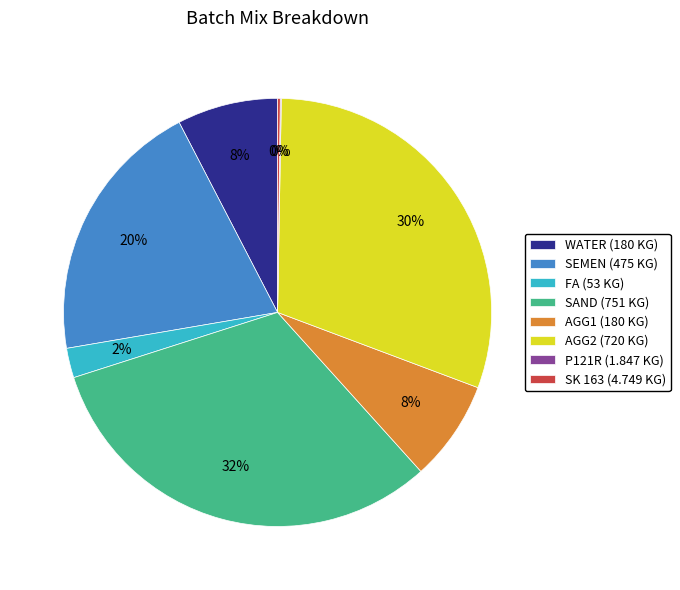

Is there a majority slice in this chart?

No